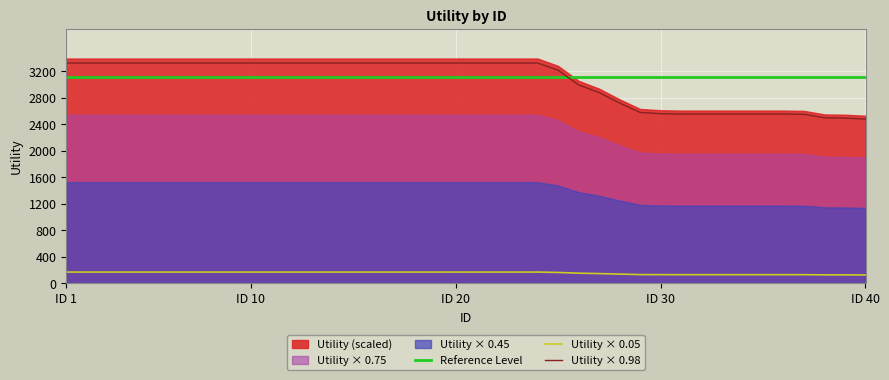

What is the lowest value of the Utility × 0.05 series?

126.5